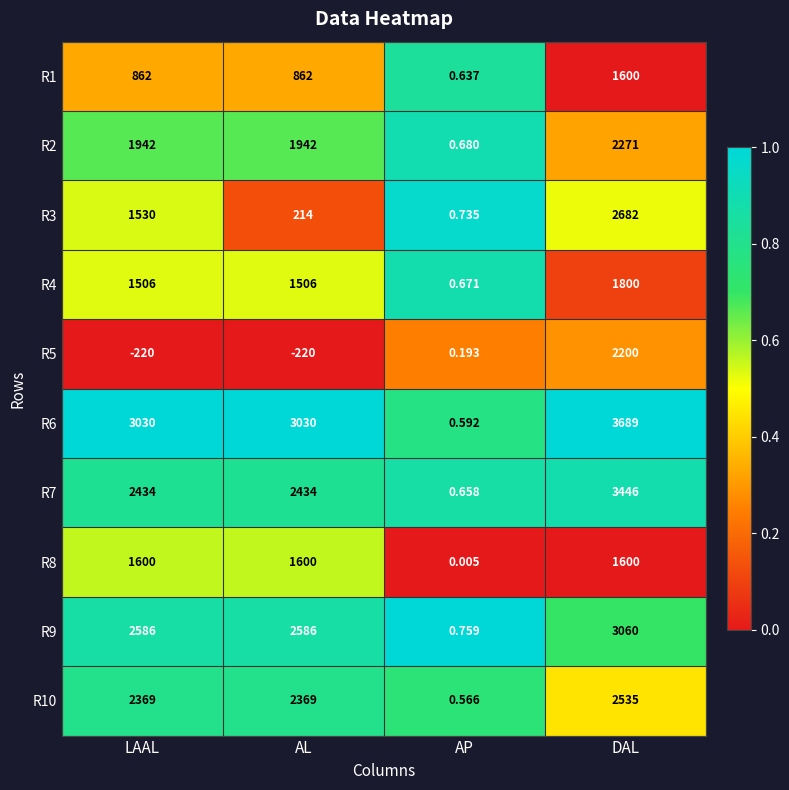

Is the value of R4 at AP greater than the value of R9 at AL?

No